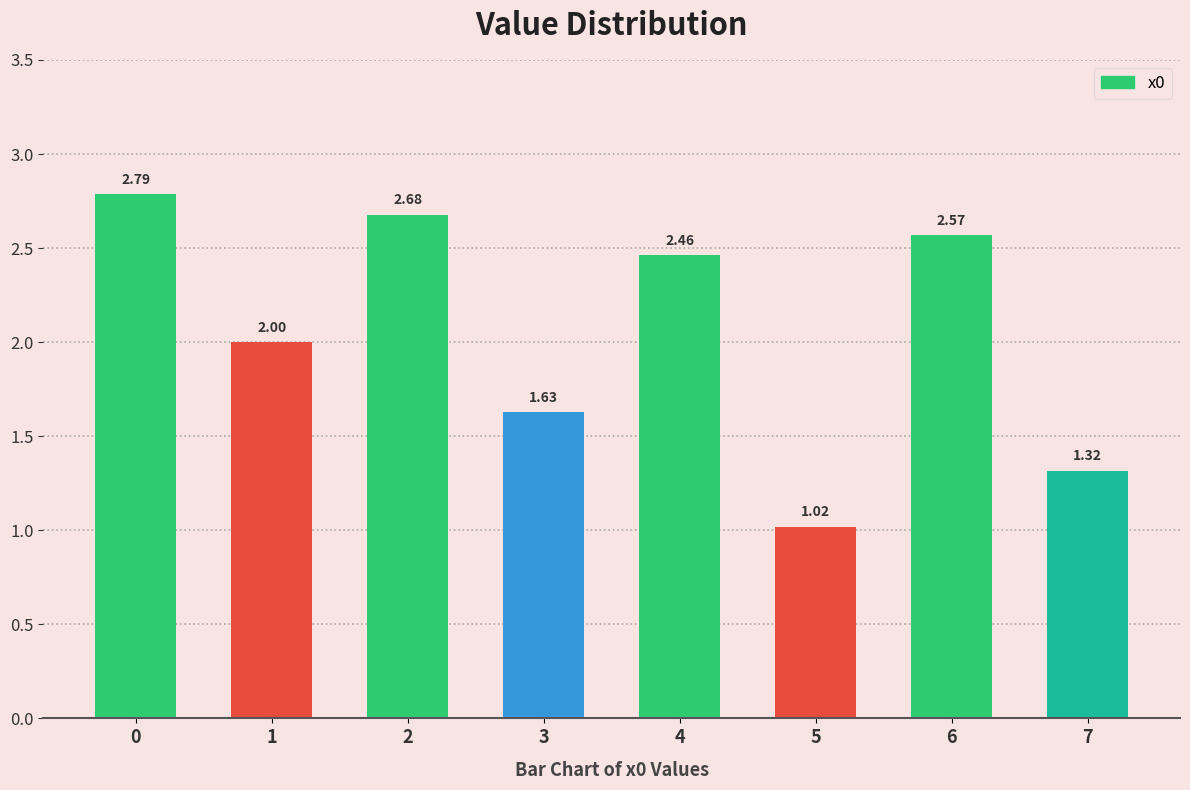

List the labels in order of value, largest first.

0, 2, 6, 4, 1, 3, 7, 5